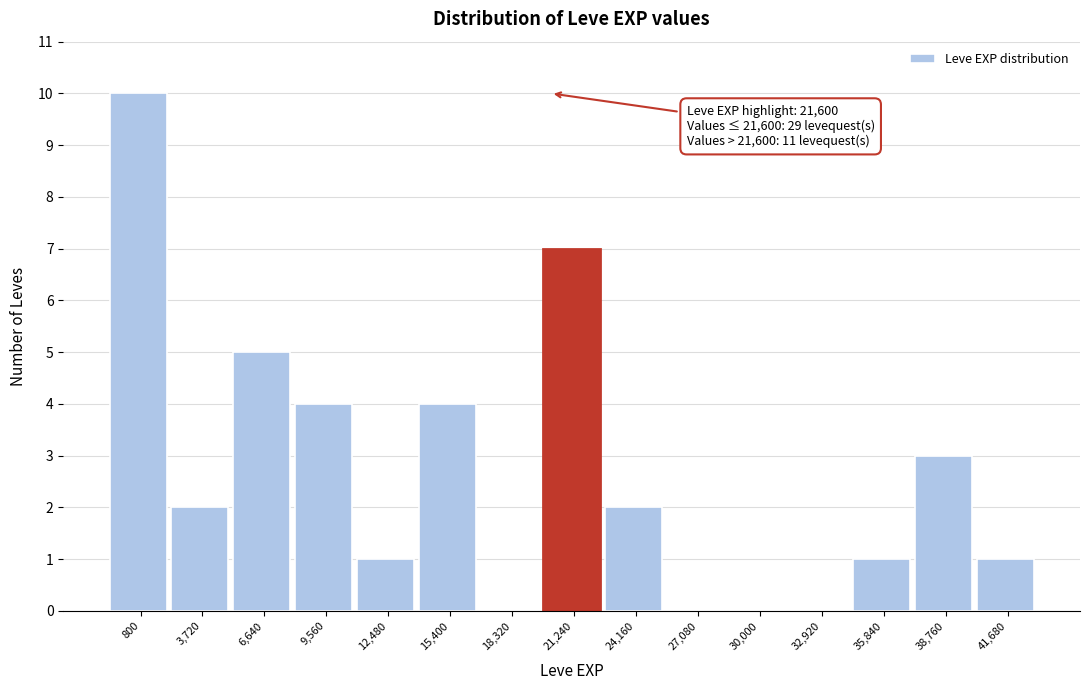

Reading left to right, what are all the values shown in this chart?

800=10	3,720=2	6,640=5	9,560=4	12,480=1	15,400=4	18,320=0	21,240=7	24,160=2	27,080=0	30,000=0	32,920=0	35,840=1	38,760=3	41,680=1